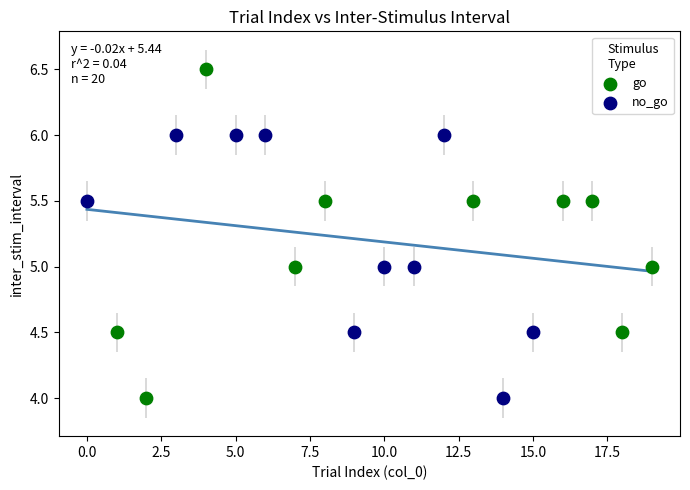

Which series reaches the maximum Y coordinate?

go